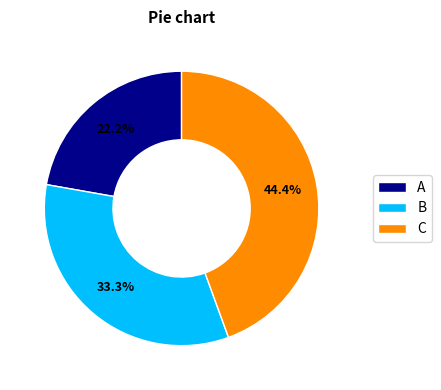

How many segments does this pie chart have?

3